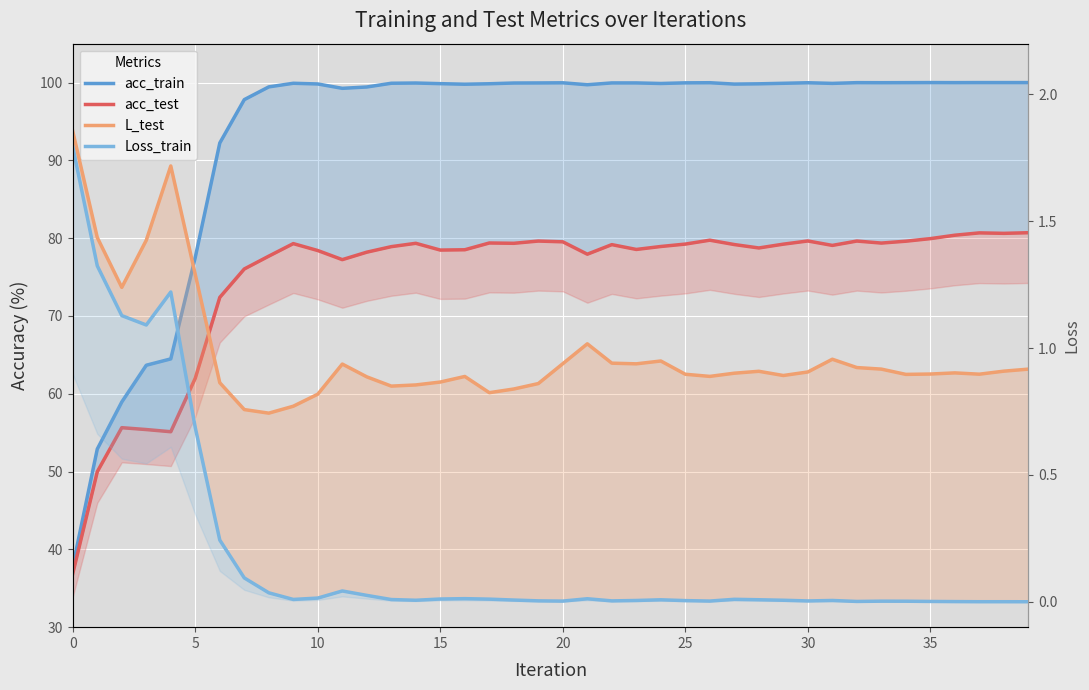

True or false: L_test and Loss_train cross at least once.

False